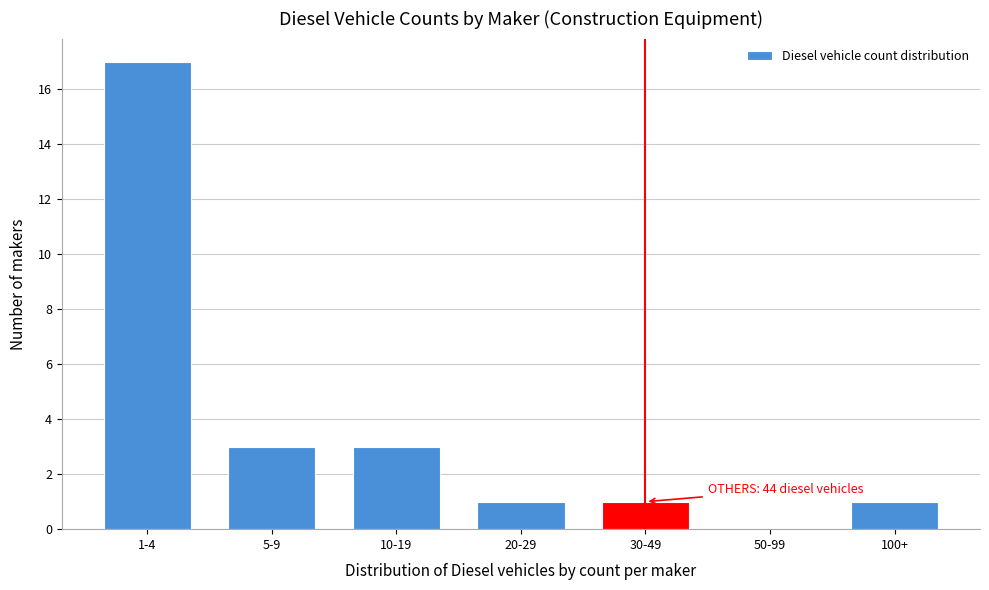

Reading left to right, extract all data points from this chart.

1-4=17	5-9=3	10-19=3	20-29=1	30-49=1	50-99=0	100+=1